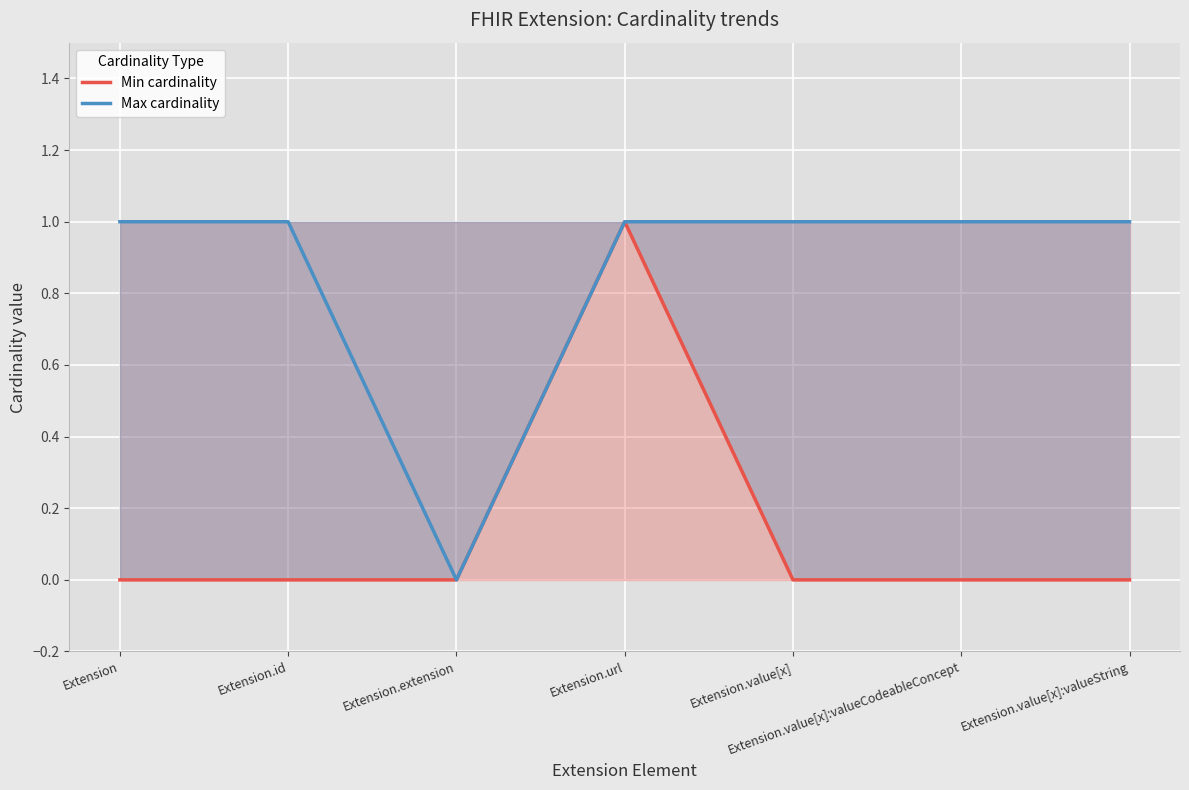

Which has a higher value, Extension.value[x] or Extension.url?

Extension.url